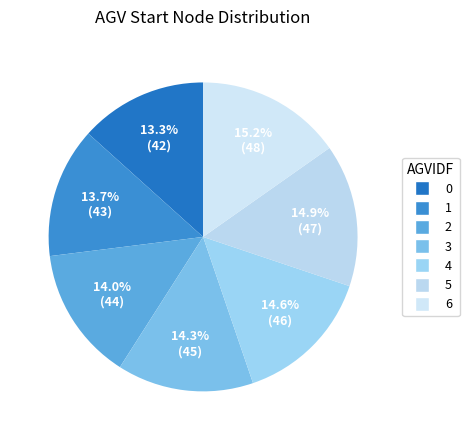

Approximately how many times larger is the value at 5 compared to 6?

1.0